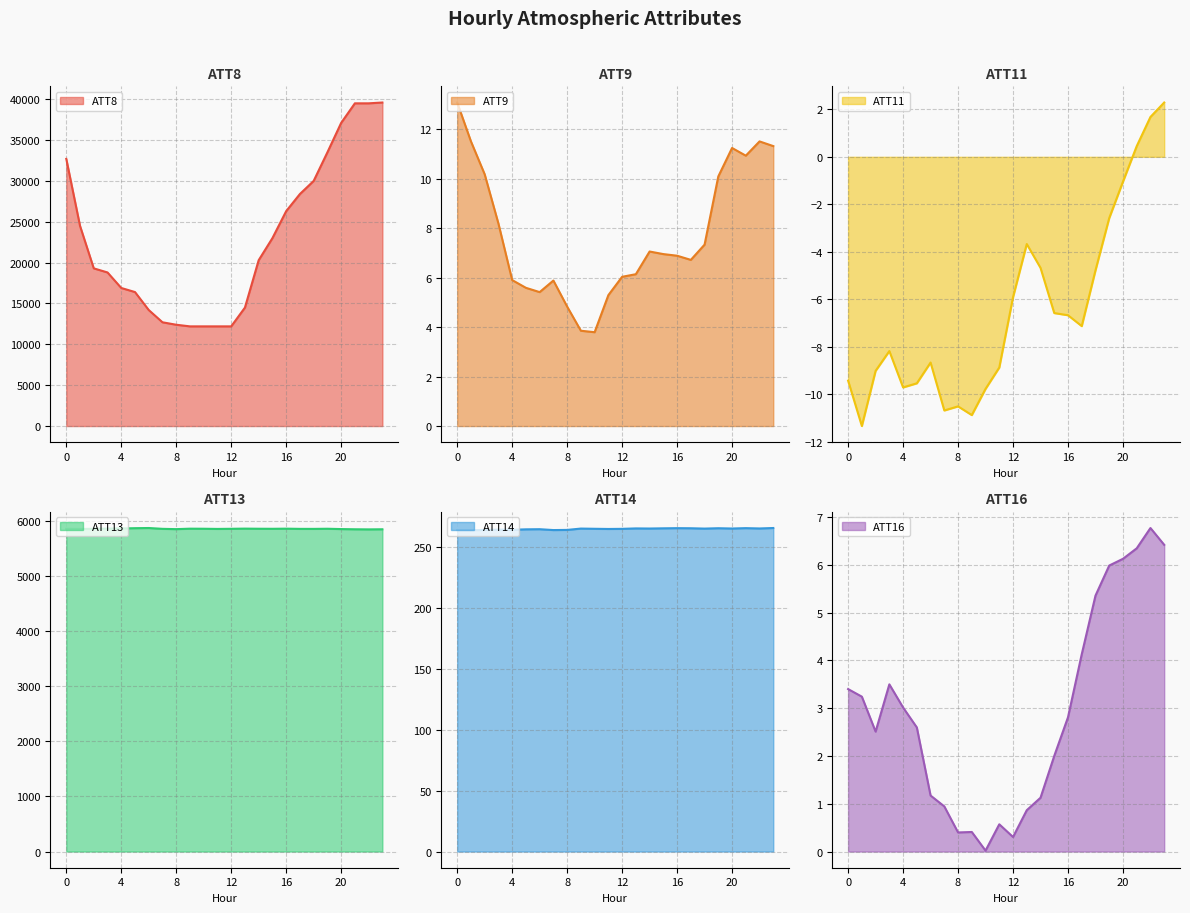

In ATT16, how many points are higher than both neighbors (excluding endpoints)?

4